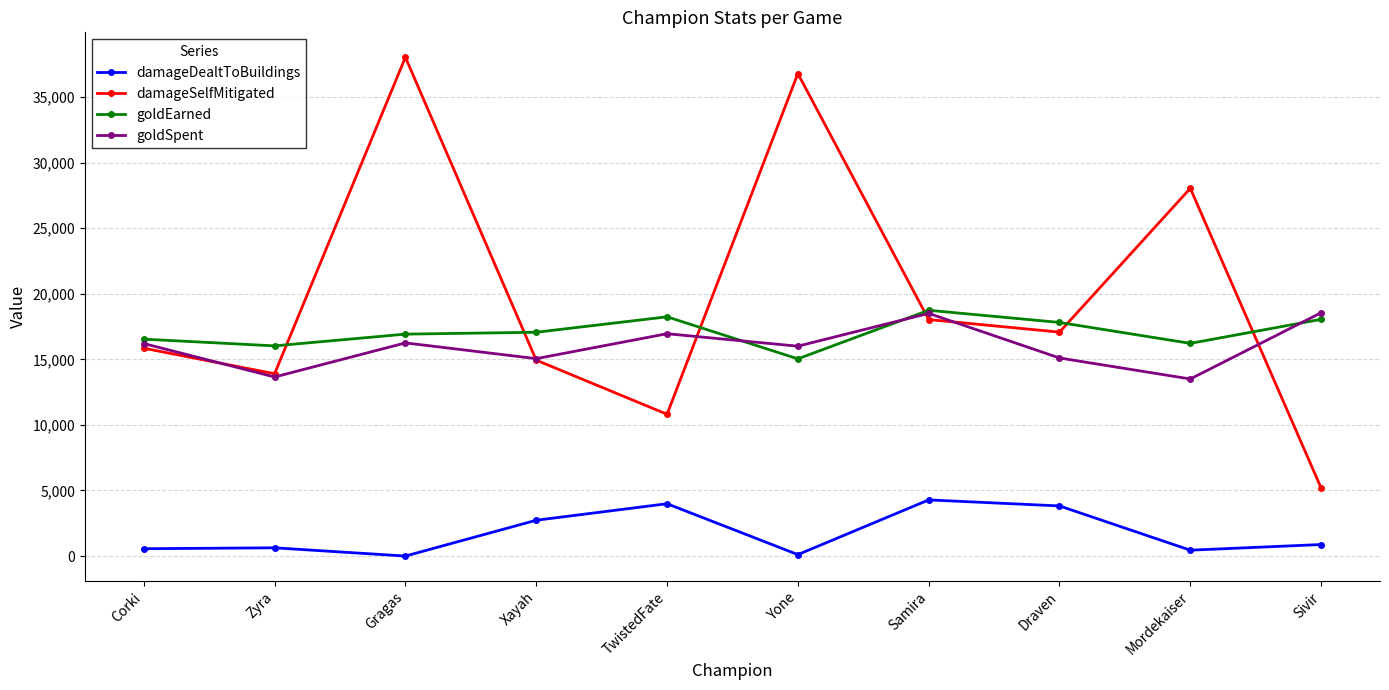

What is the highest value of the goldEarned series?

18736